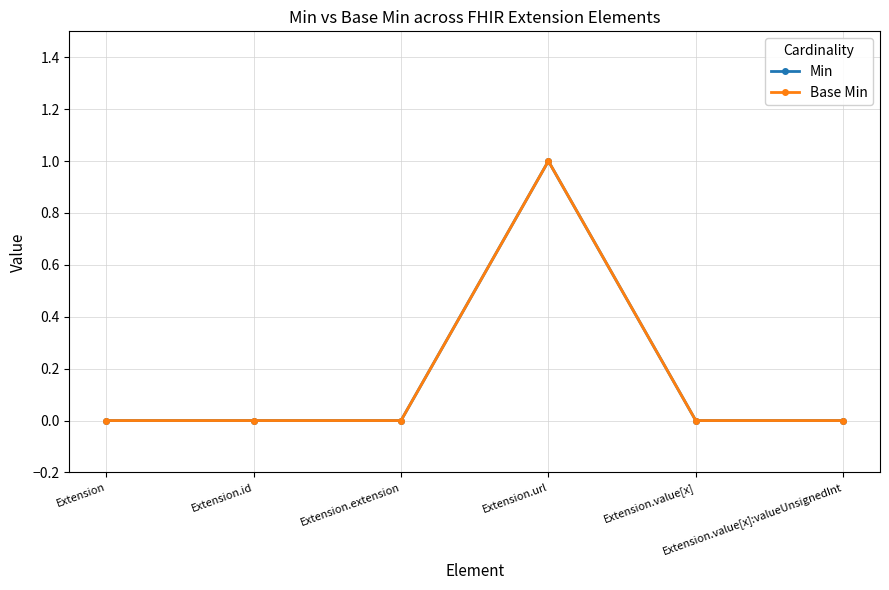

Does the chart have visible grid lines?

Yes